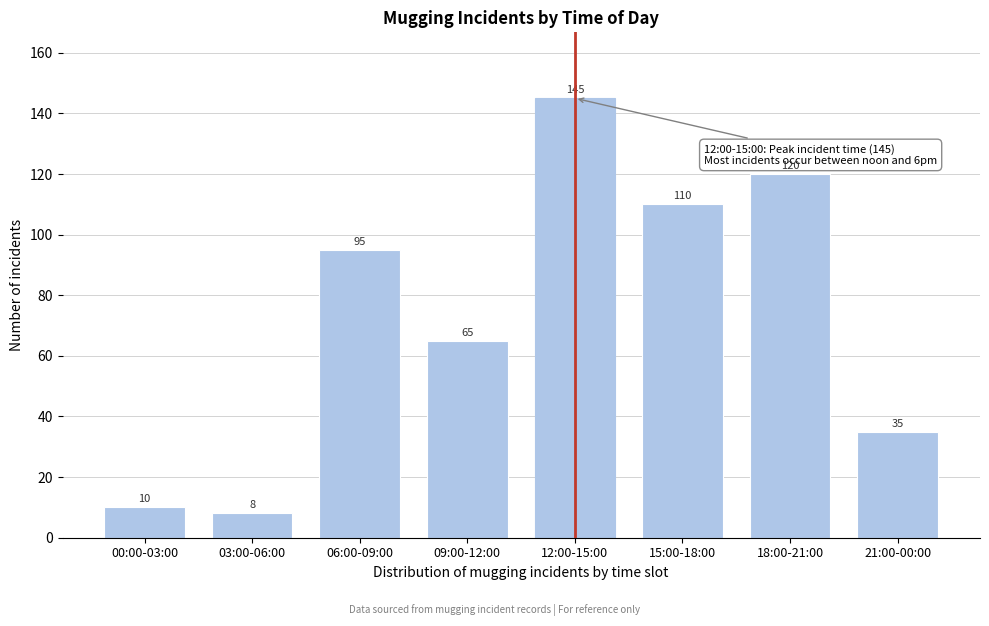

Reading left to right, list all the values displayed in this chart.

00:00-03:00=10	03:00-06:00=8	06:00-09:00=95	09:00-12:00=65	12:00-15:00=145	15:00-18:00=110	18:00-21:00=120	21:00-00:00=35